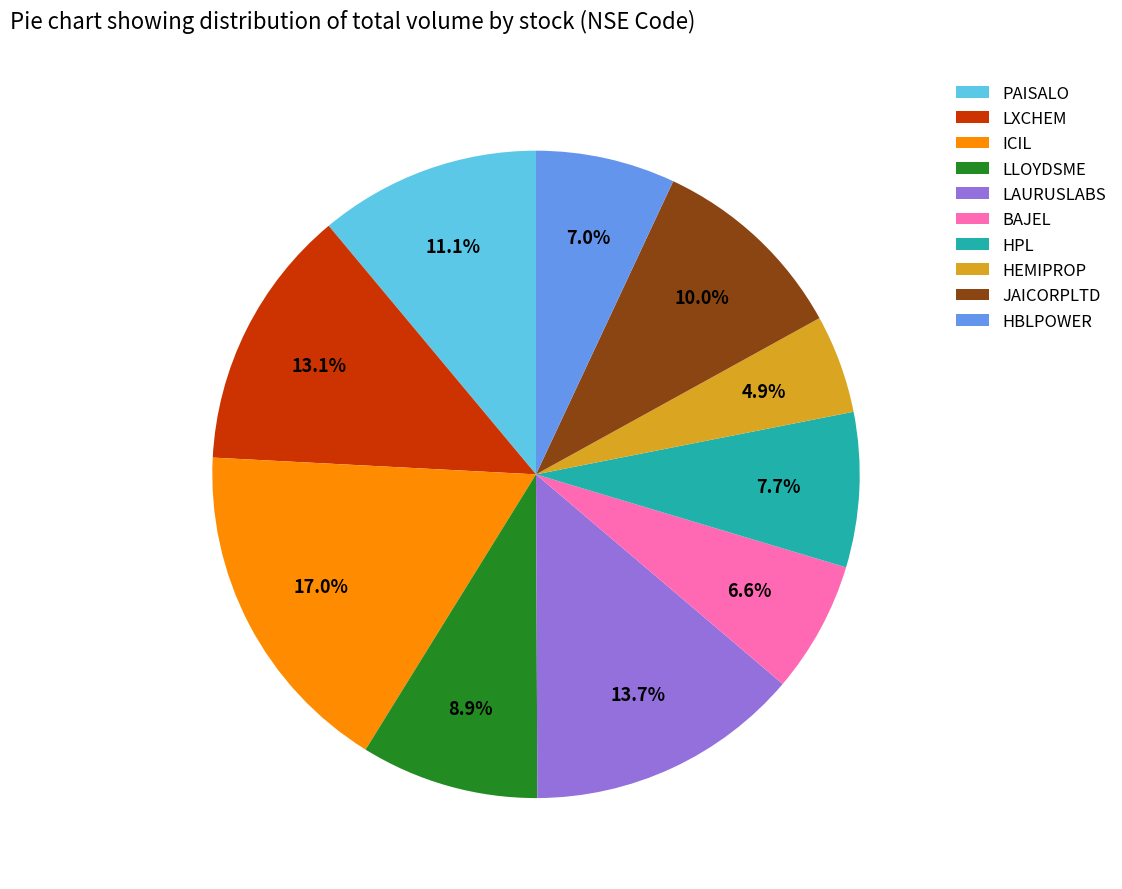

How many slices are in this pie chart?

10